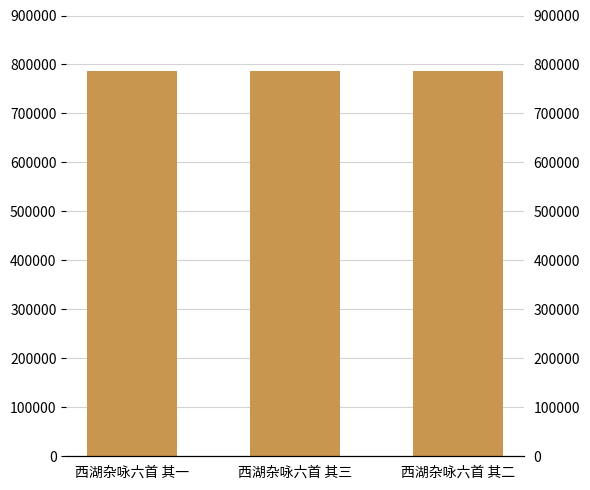

How many data points are above 786652?

1